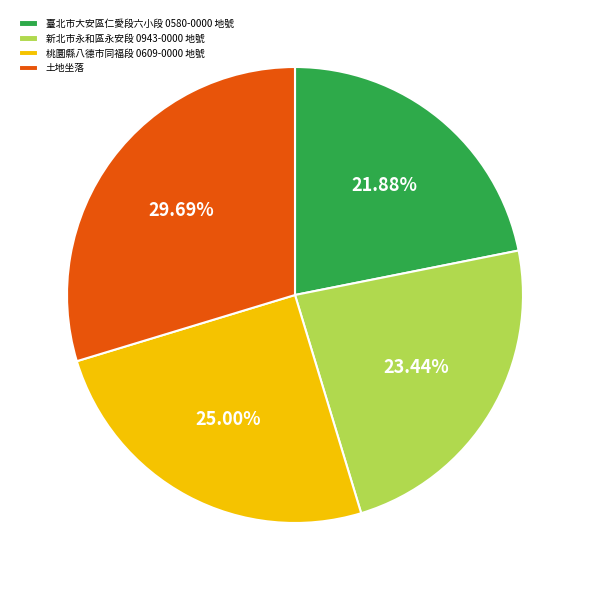

Between 桃圜縣八德市同福段 0609-0000 地號 and 新北市永和區永安段 0943-0000 地號, which is larger?

桃圜縣八德市同福段 0609-0000 地號